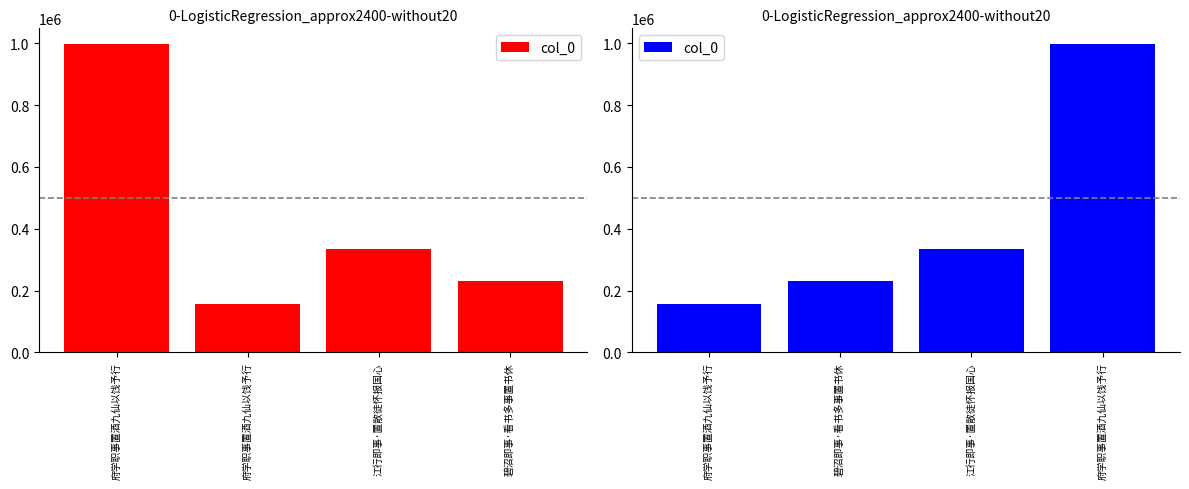

Is it true that the value at 府学职事置酒九仙以饯予行 is 55261?

False